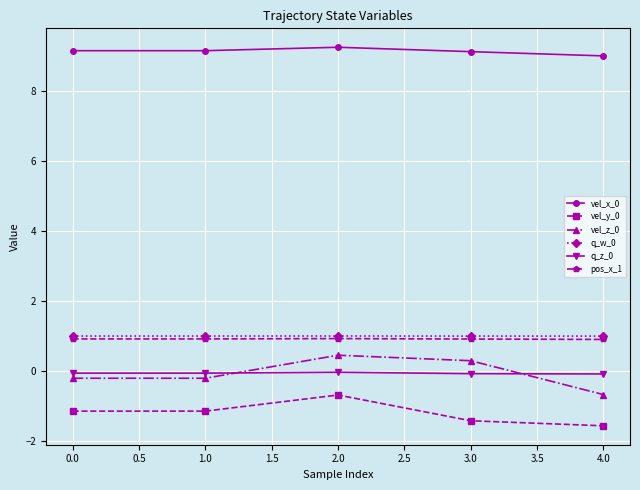

At which category is the sum across all series the highest?

2.0